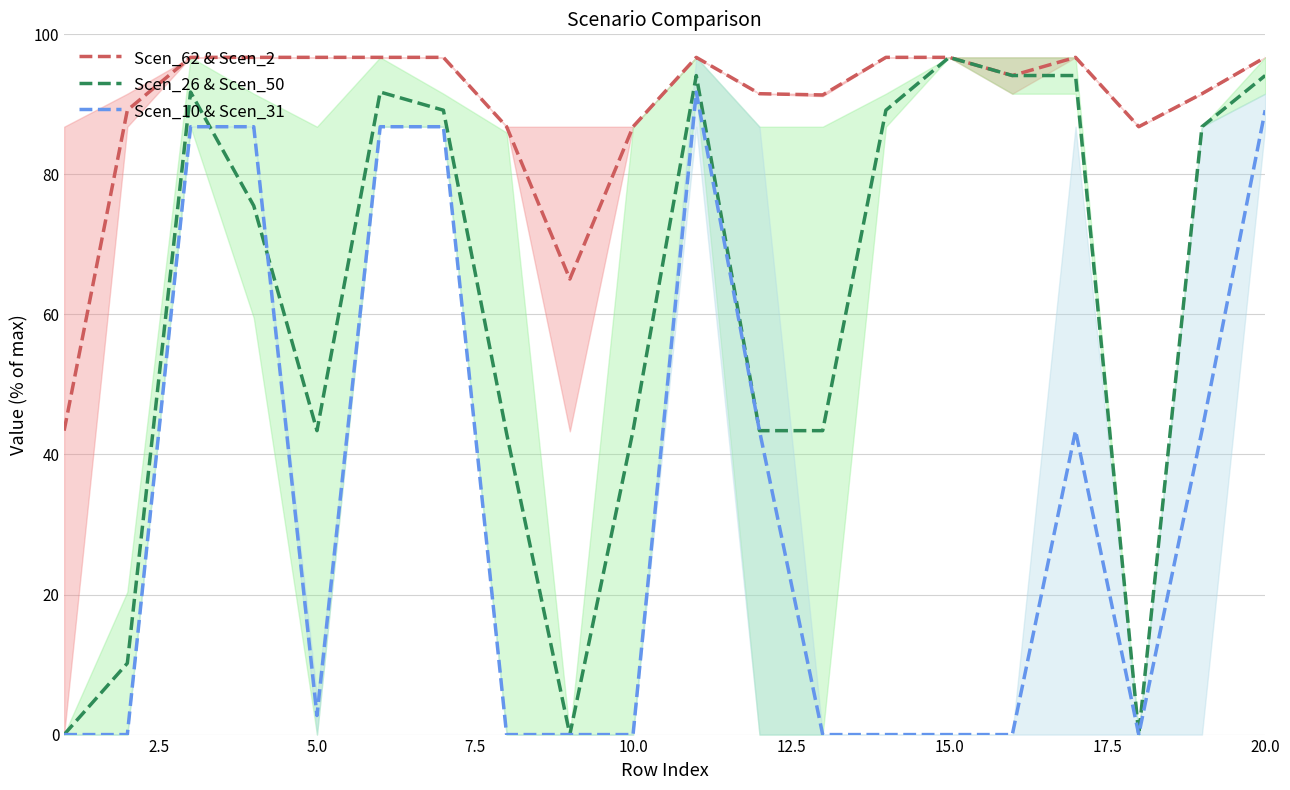

True or false: Scen_26 & Scen_50 has a value of 75.5 at 10.0.

False